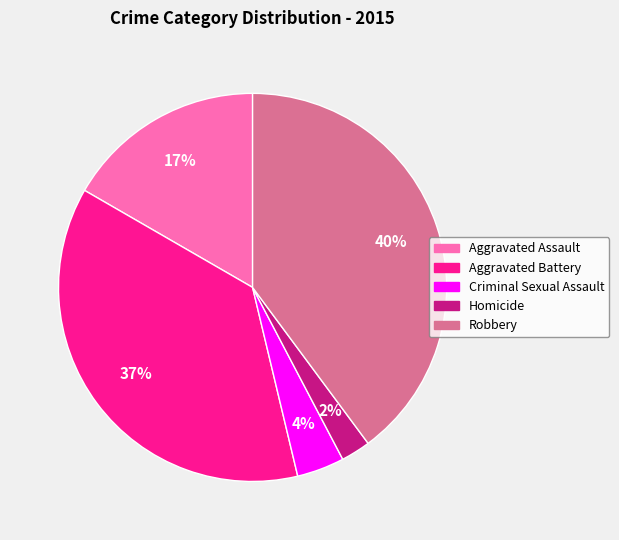

Rank the categories by value from highest to lowest.

Robbery, Aggravated Battery, Aggravated Assault, Criminal Sexual Assault, Homicide